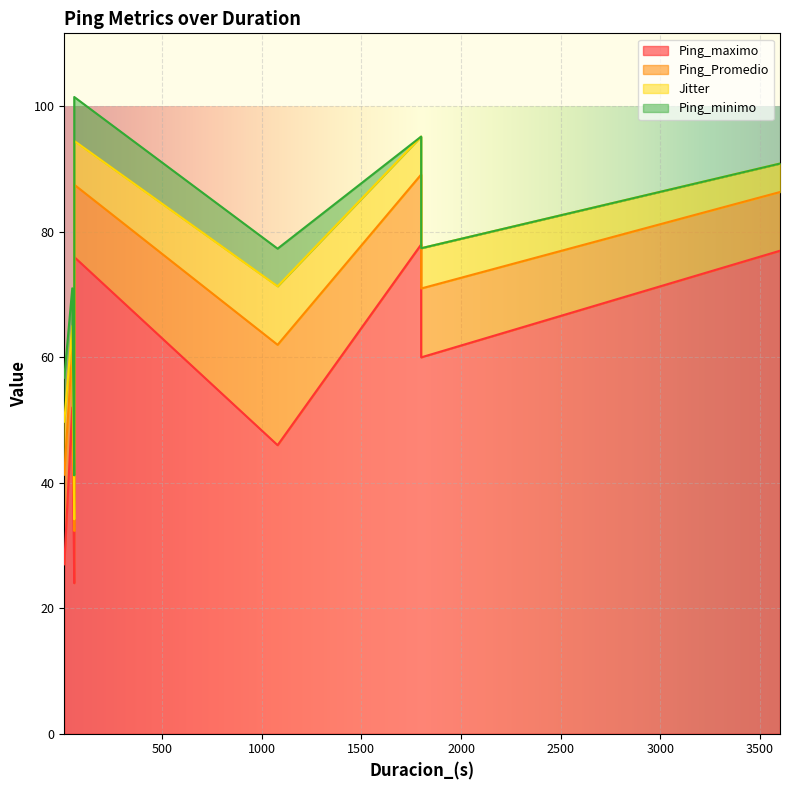

Rank the series by their maximum value, from highest to lowest.

Ping_maximo, Ping_Promedio, Jitter, Ping_minimo